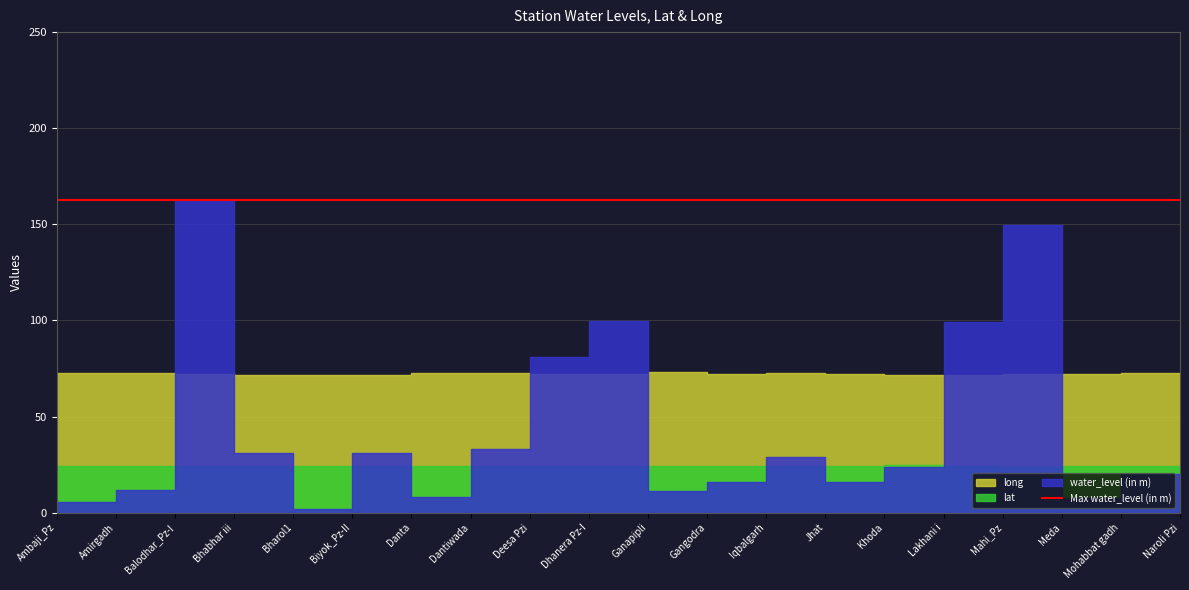

True or false: water_level (in m) and long intersect in this chart.

True